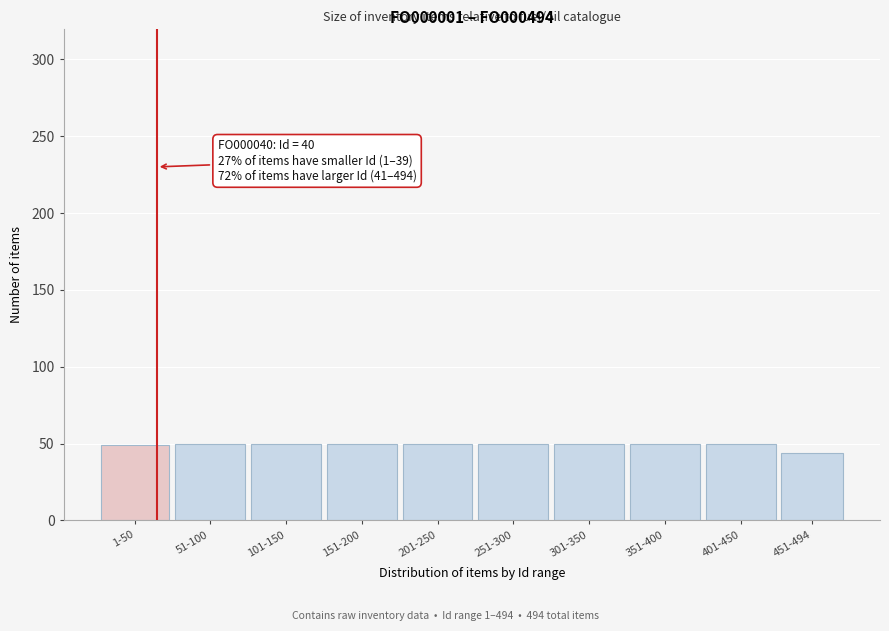

What is the value of the 2nd bar from the left?

50